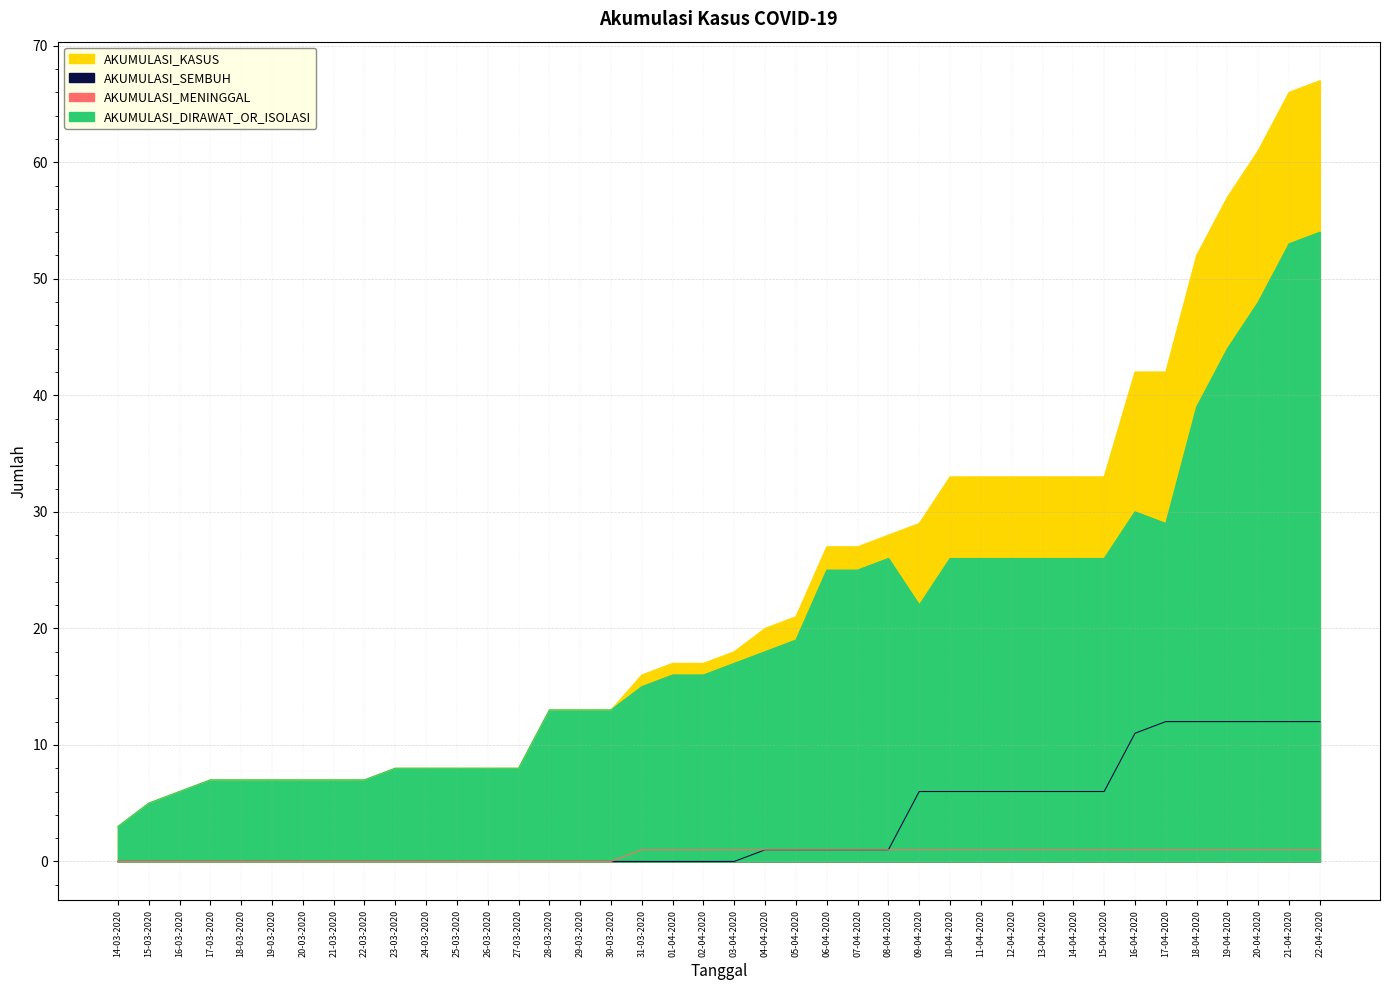

What is the lowest value of the AKUMULASI_DIRAWAT_OR_ISOLASI series?

3